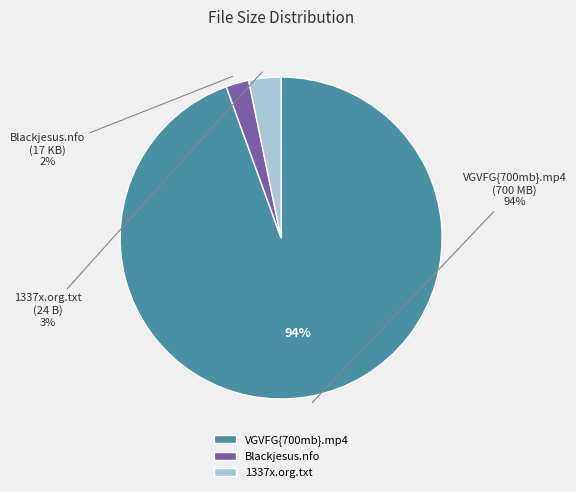

Which category has the smallest portion of the pie?

Blackjesus.nfo